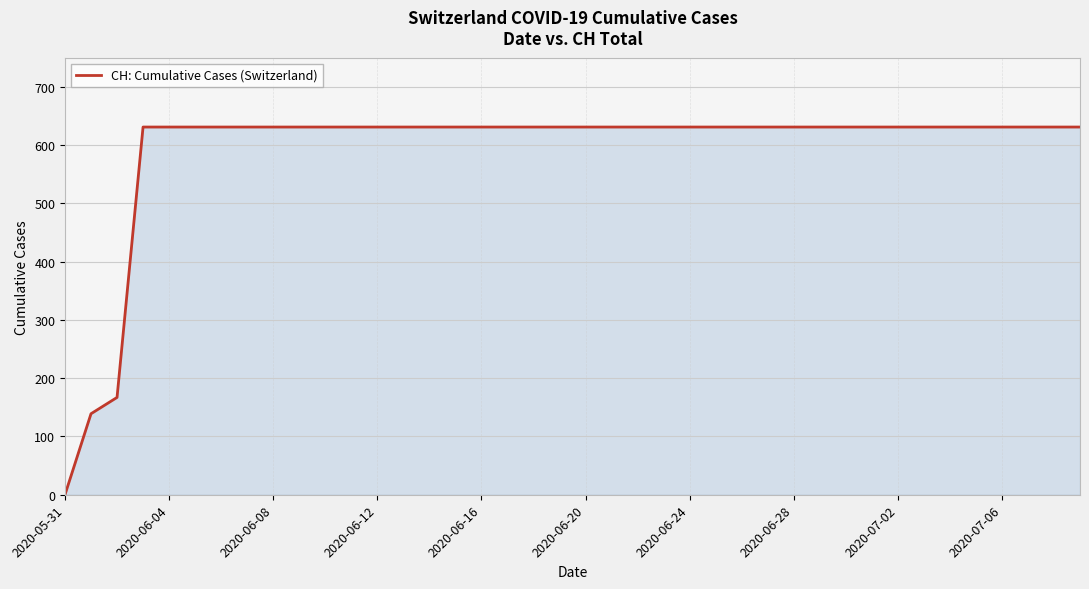

What is the difference between the maximum and minimum values?

631